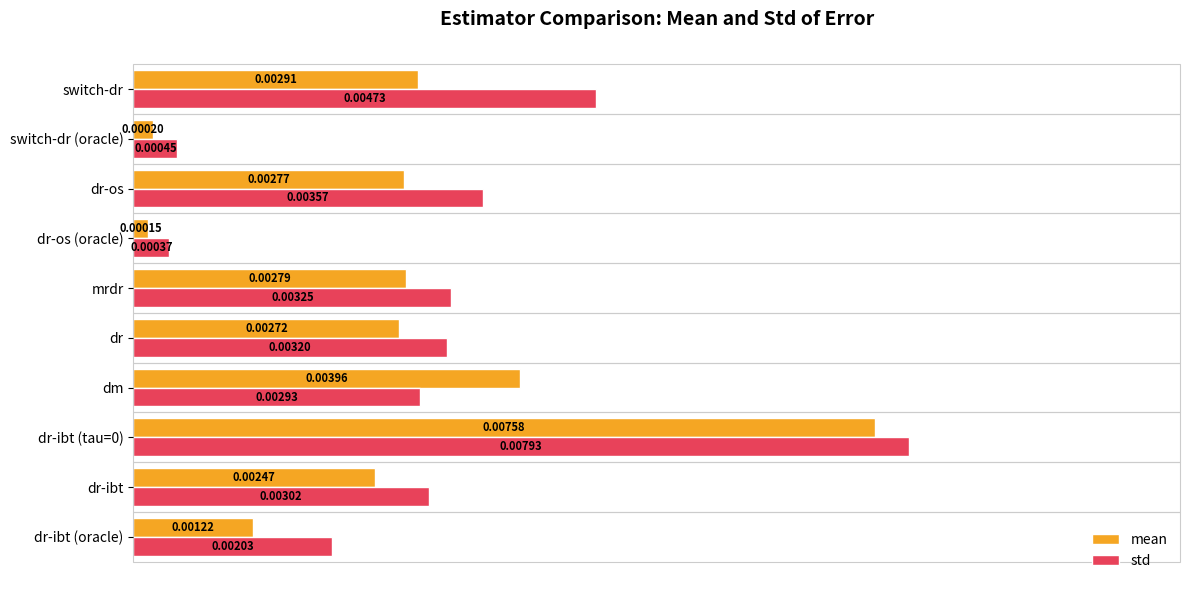

Which series has the largest total across all categories?

std